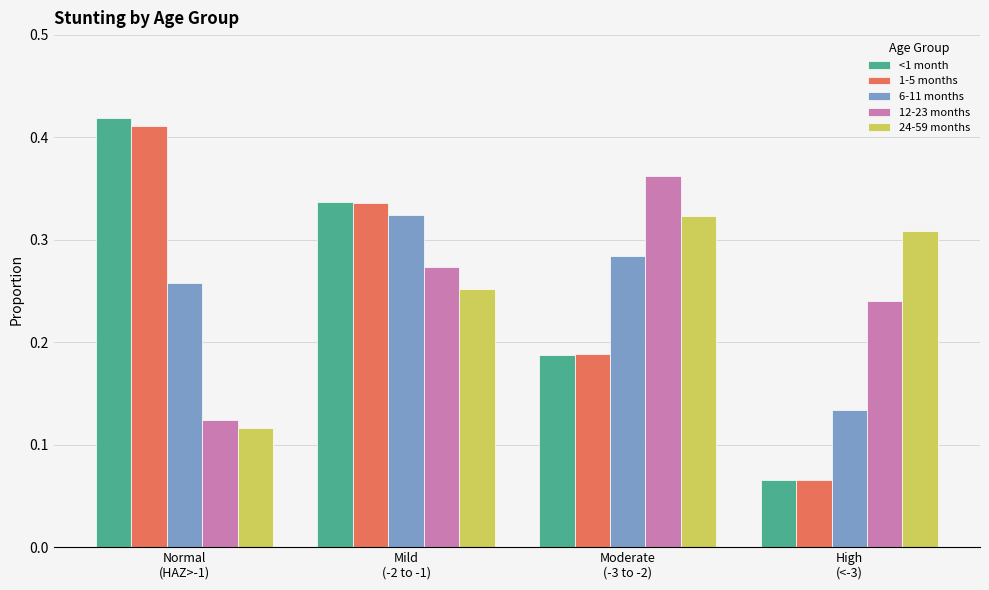

Which category has the highest value across all series?

Normal
(HAZ>-1)